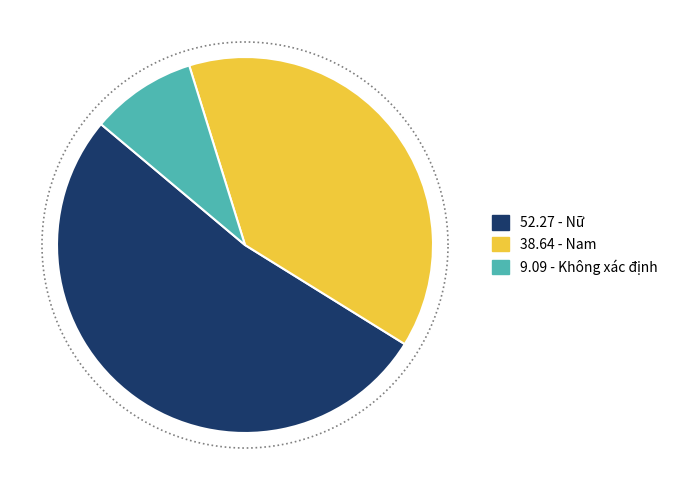

To the nearest percent, what portion does Nam represent?

39%